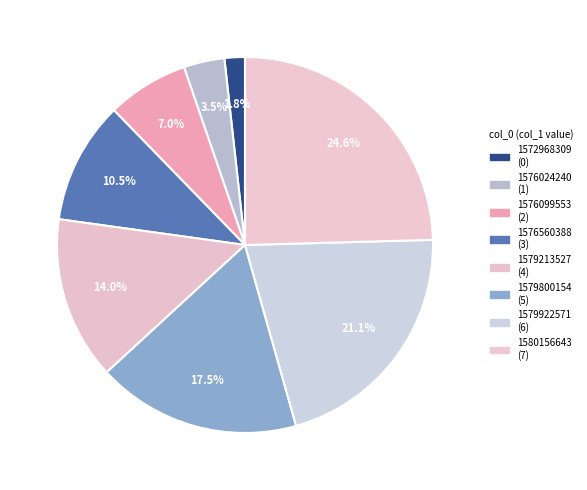

What percentage is the 1579922571 slice, to the nearest percent?

21%